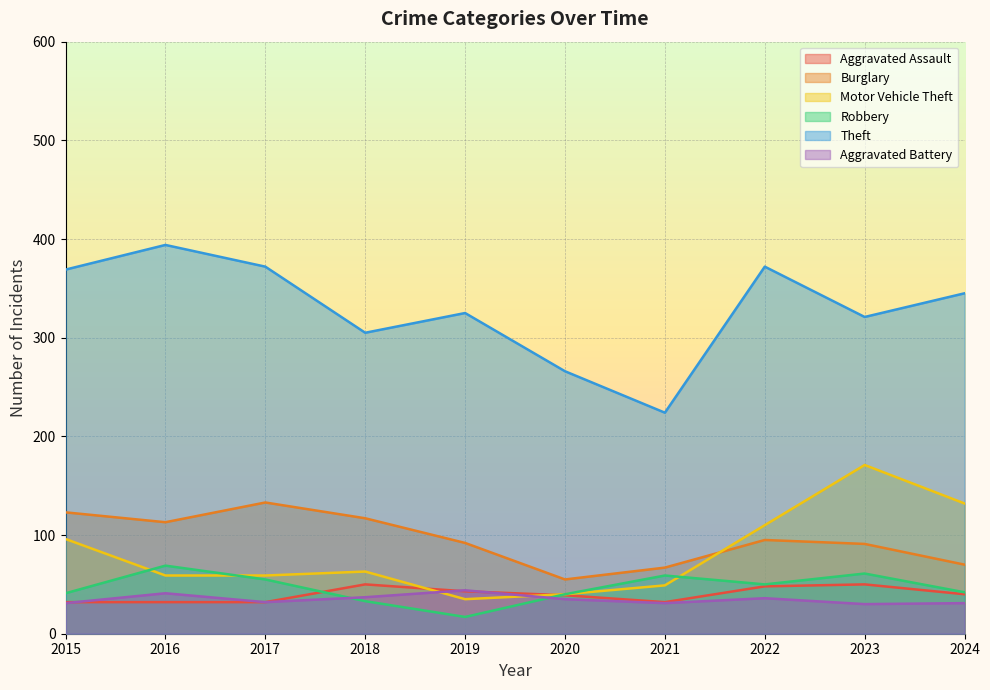

List the series in order of their peak value, lowest first.

Aggravated Battery, Aggravated Assault, Robbery, Burglary, Motor Vehicle Theft, Theft